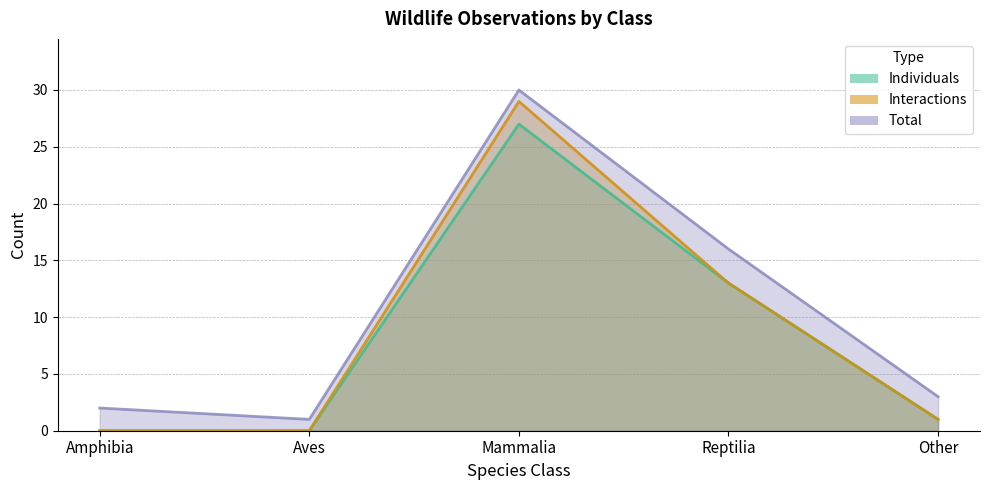

In Total, how many points are higher than both neighbors (excluding endpoints)?

1